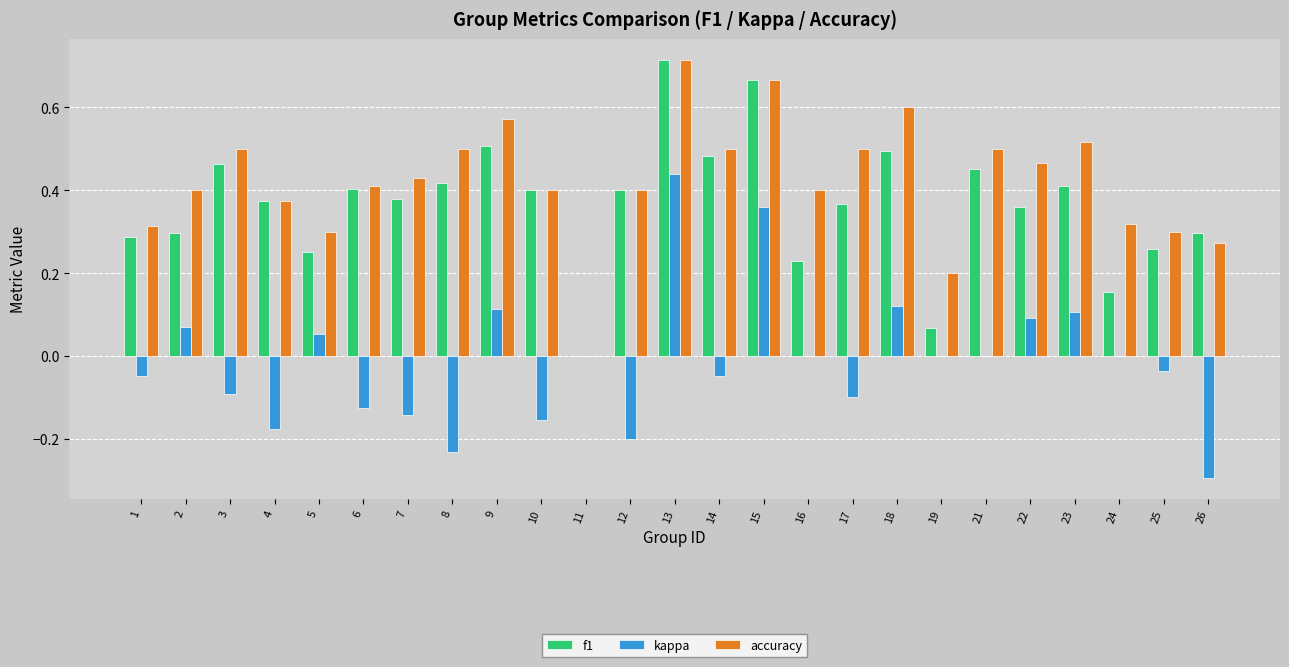

At which label does kappa first exceed 0?

2